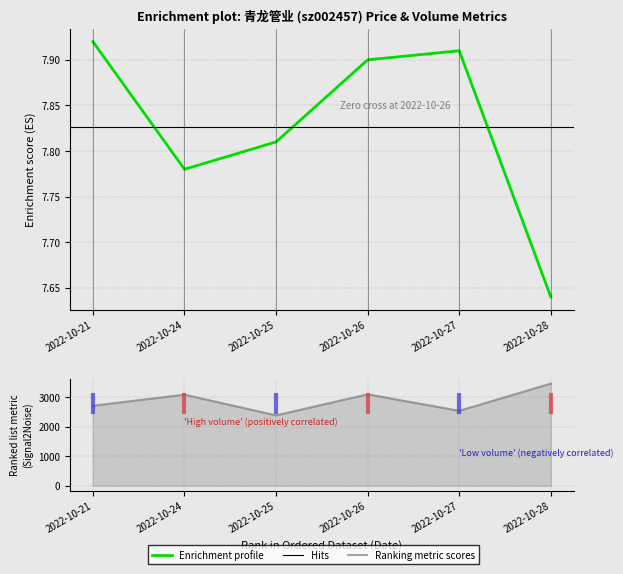

The value of price at 2022-10-24 is 11.3. True or false?

False